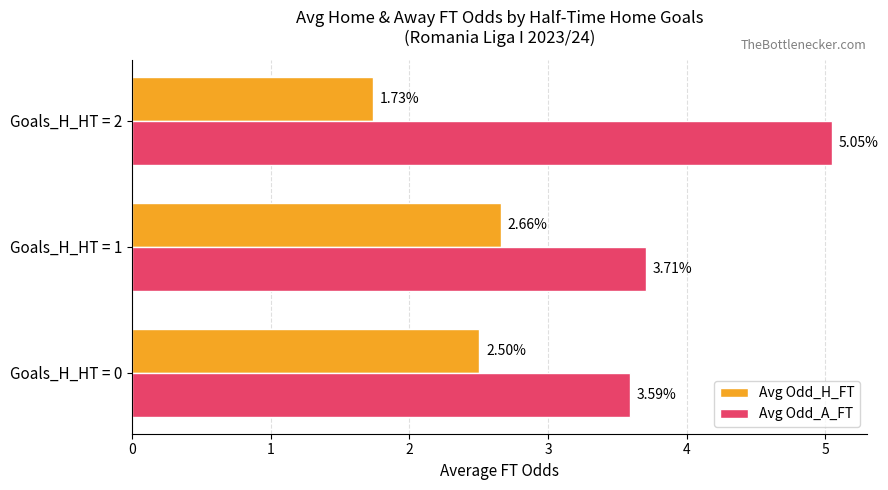

What is the difference between the maximum and second lowest values in the Avg Odd_H_FT series?

0.2